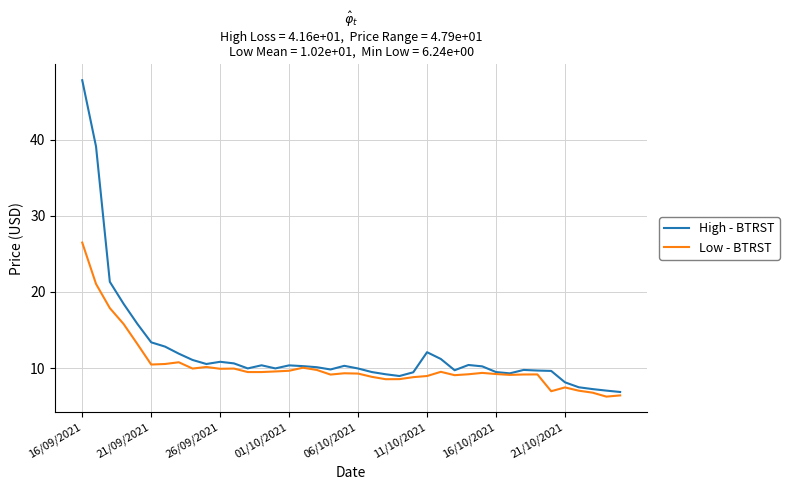

Rank the series by their average value, from lowest to highest.

Low - BTRST, High - BTRST